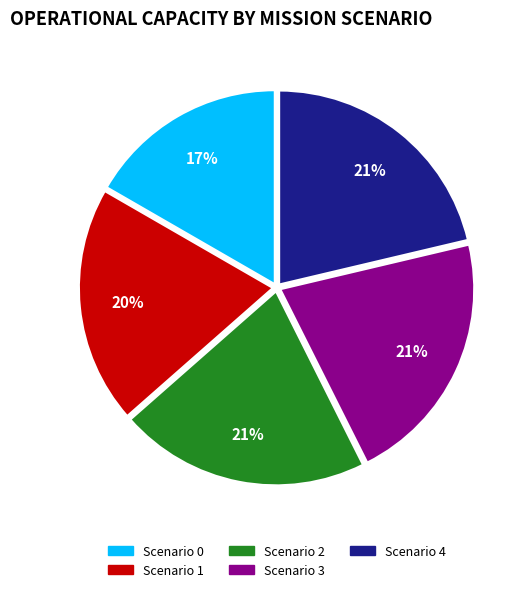

How many segments does this pie chart have?

5